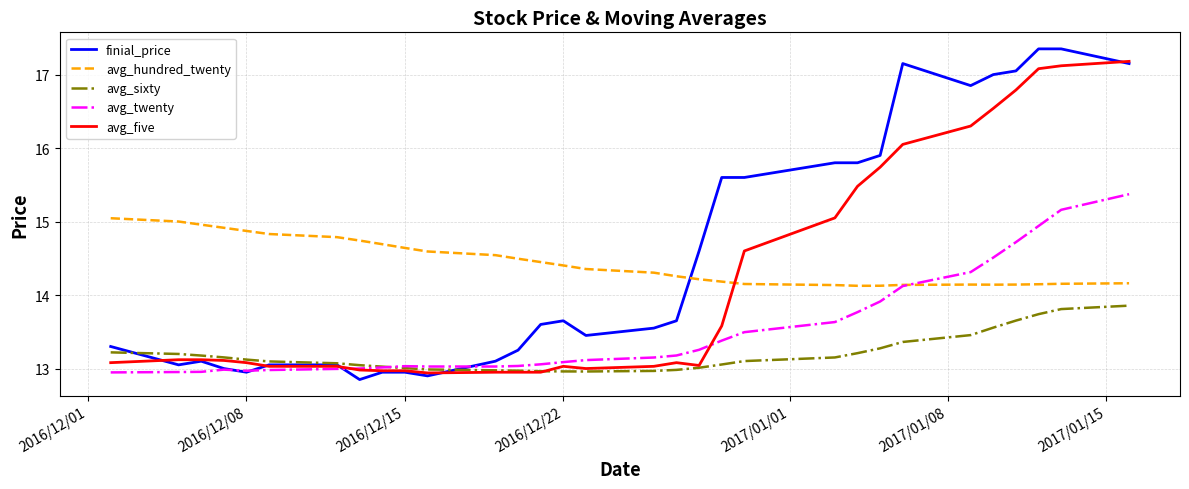

True or false: avg_hundred_twenty and avg_sixty cross at least once.

False